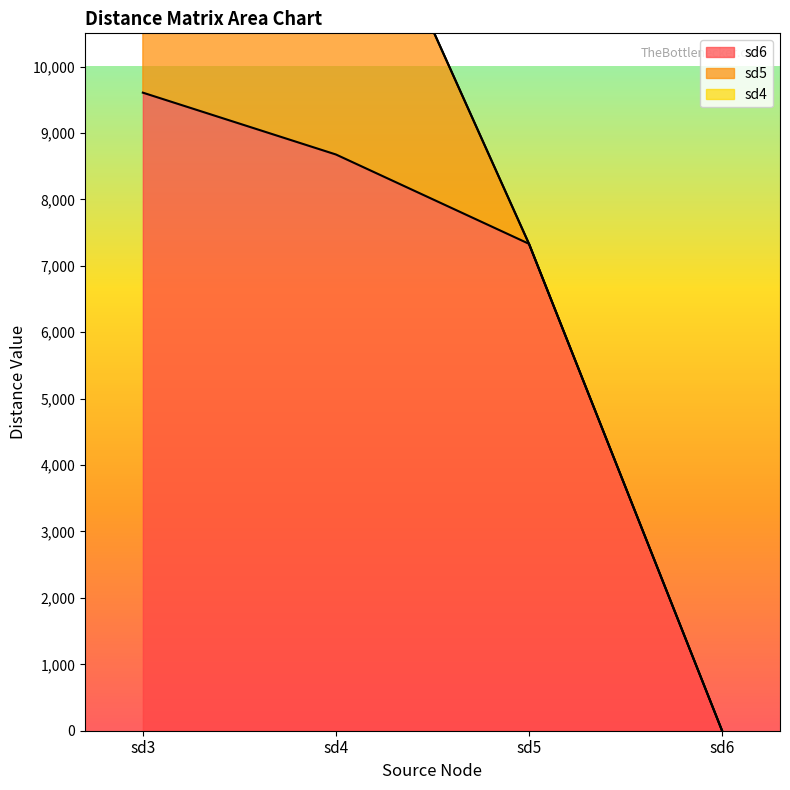

What is the sum of all sd6 values?

25614